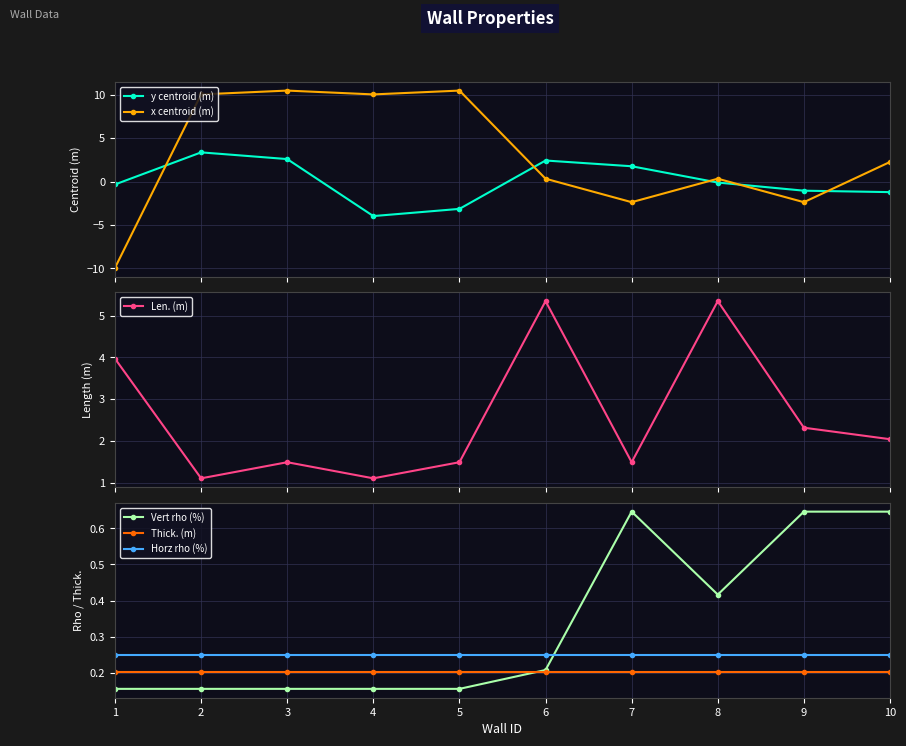

List the labels in order of Horz rho (%) value, largest first.

1, 2, 3, 4, 5, 6, 7, 8, 9, 10